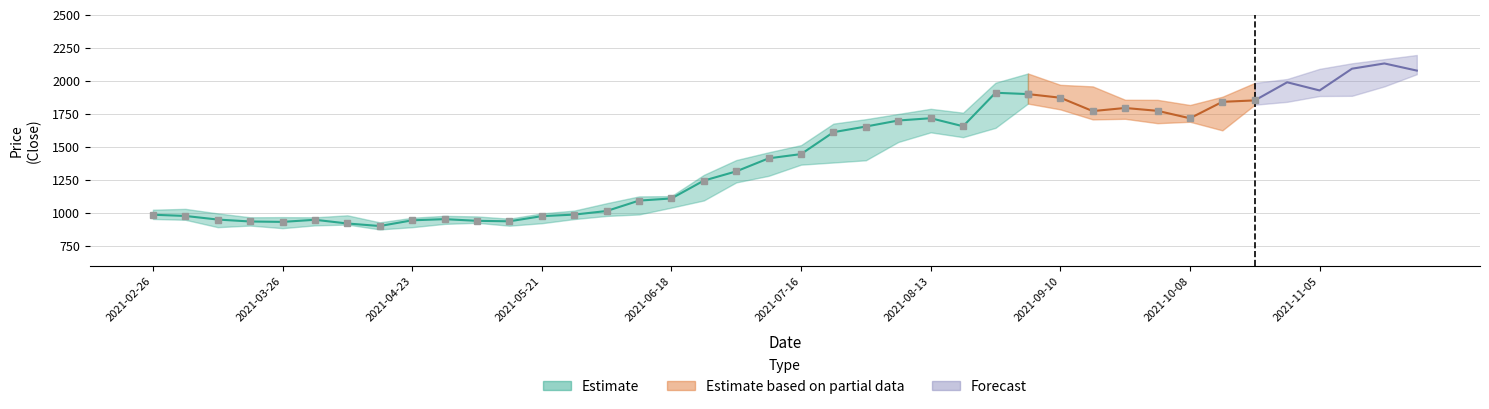

What is the spread (max minus min) of values at 2021-05-21?

74.5